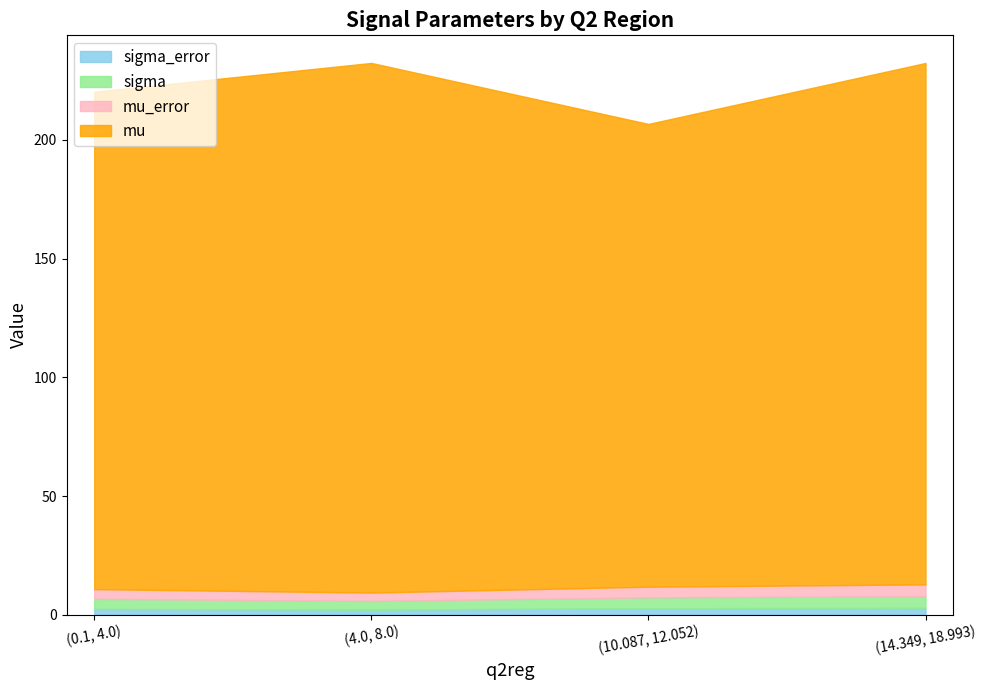

Between (0.1, 4.0) and (4.0, 8.0), which series saw the biggest shift?

mu